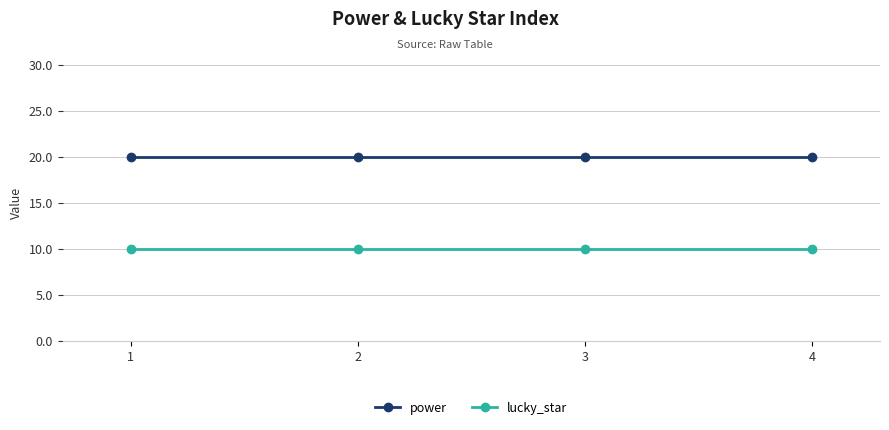

True or false: power has more than 1 interior local peaks.

False